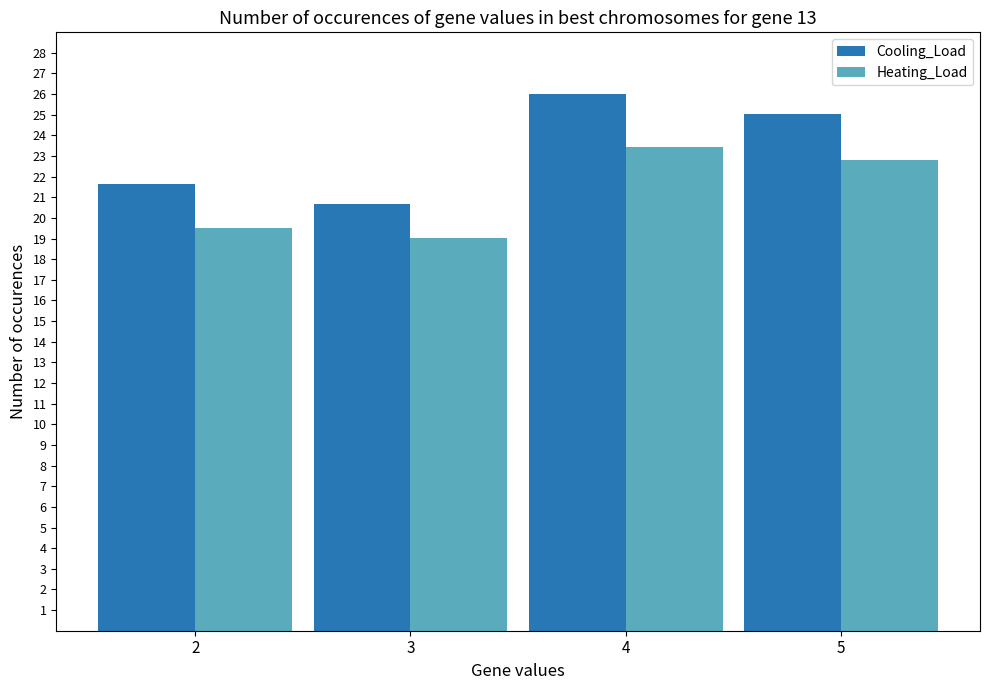

Rank the series by their average value, from lowest to highest.

Heating_Load, Cooling_Load